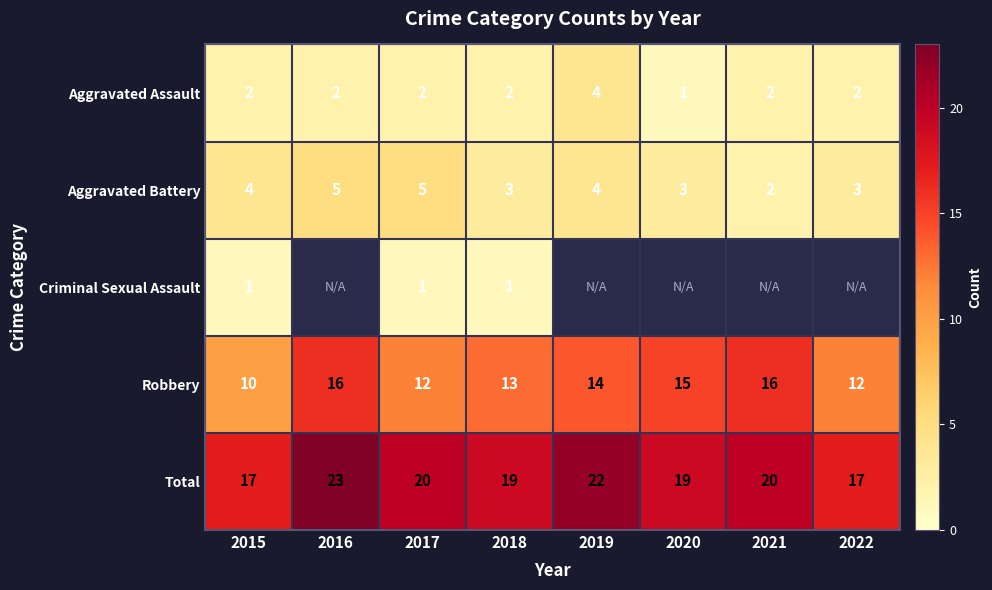

Count the number of data series in this chart.

5